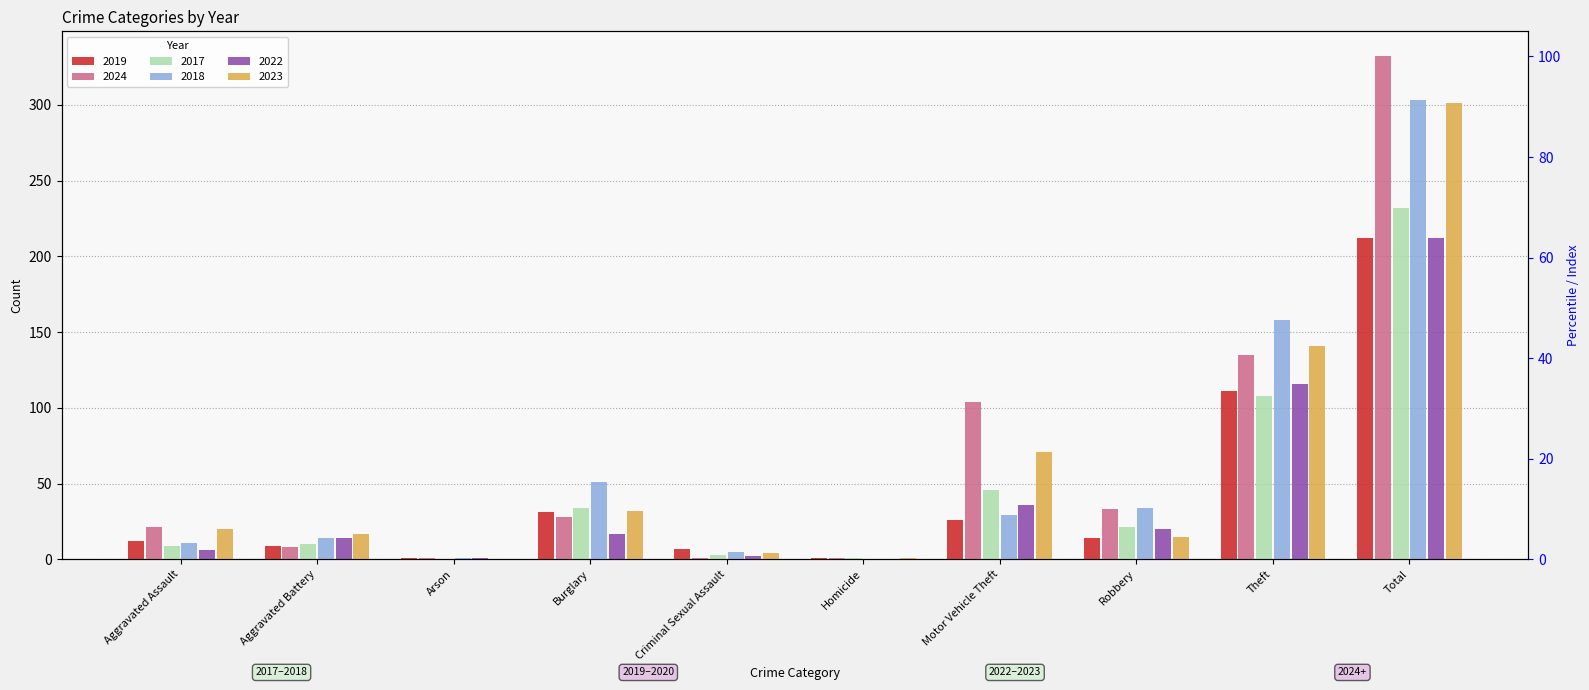

How many bars are there in total?

60